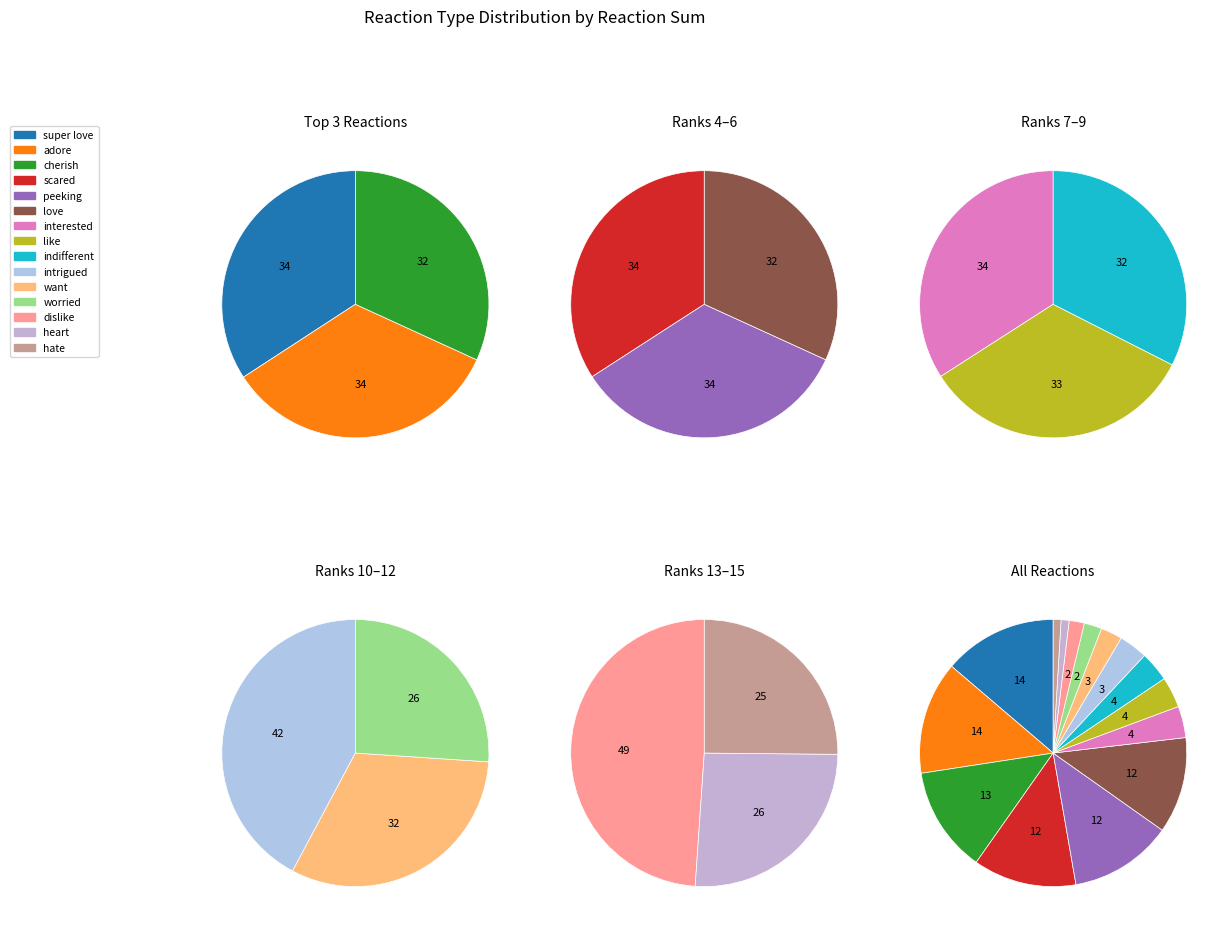

Is it true that cherish is 18% of the pie?

False